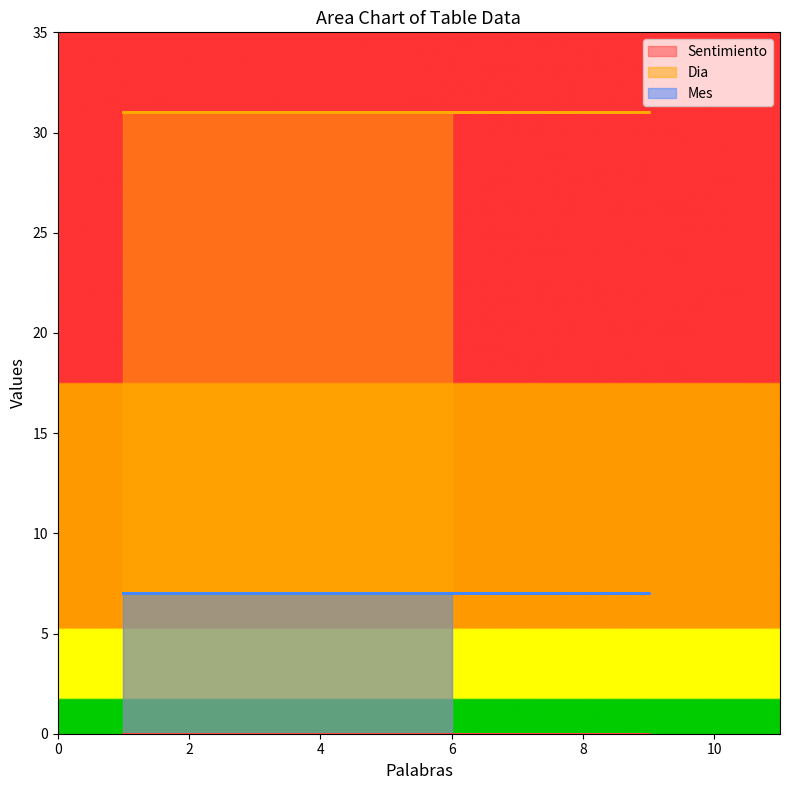

Is it true that Mes equals 7 at 4?

True